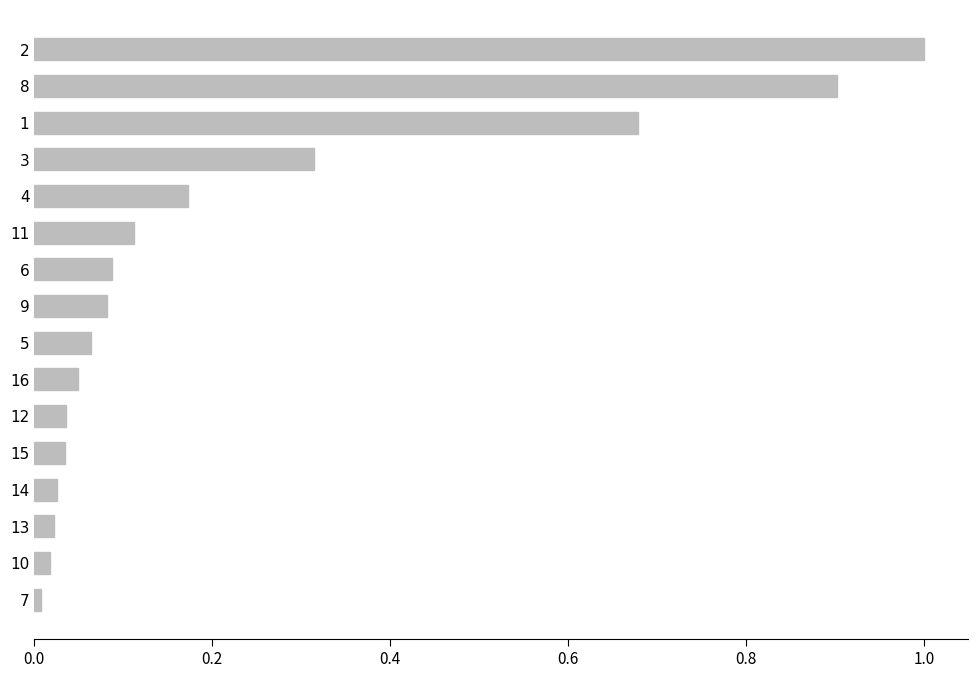

What is the sum of all values?

3.6